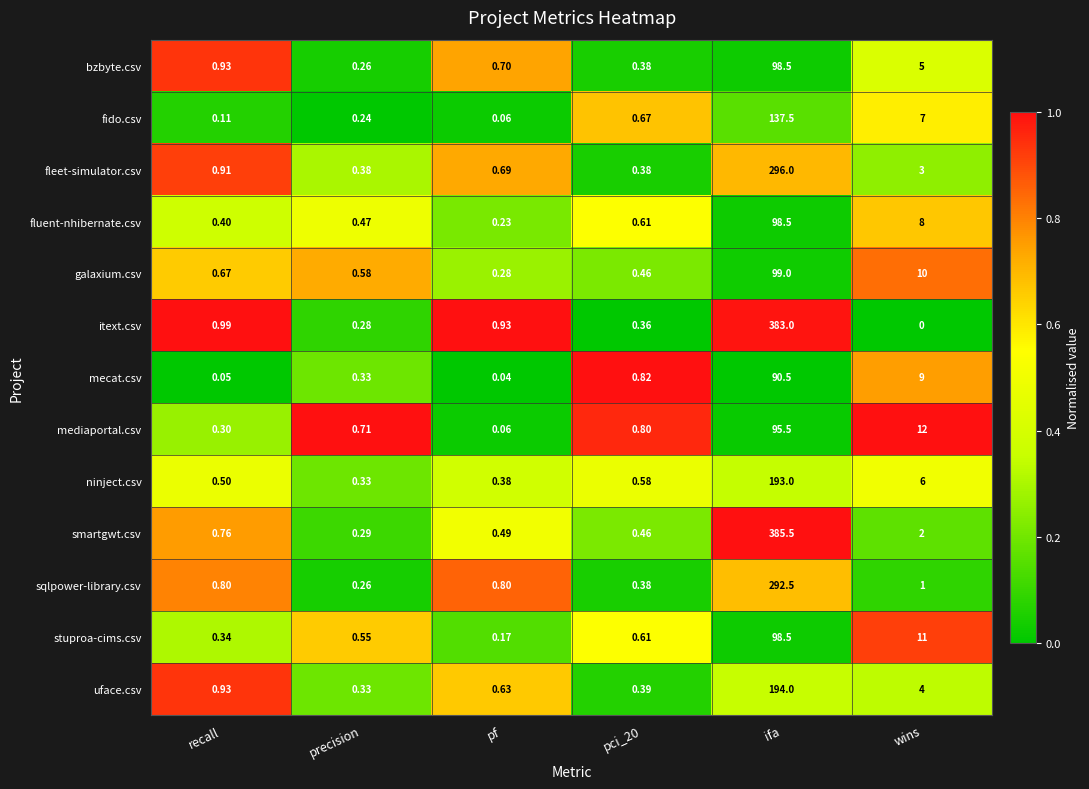

Which category has the lowest value across all series?

wins